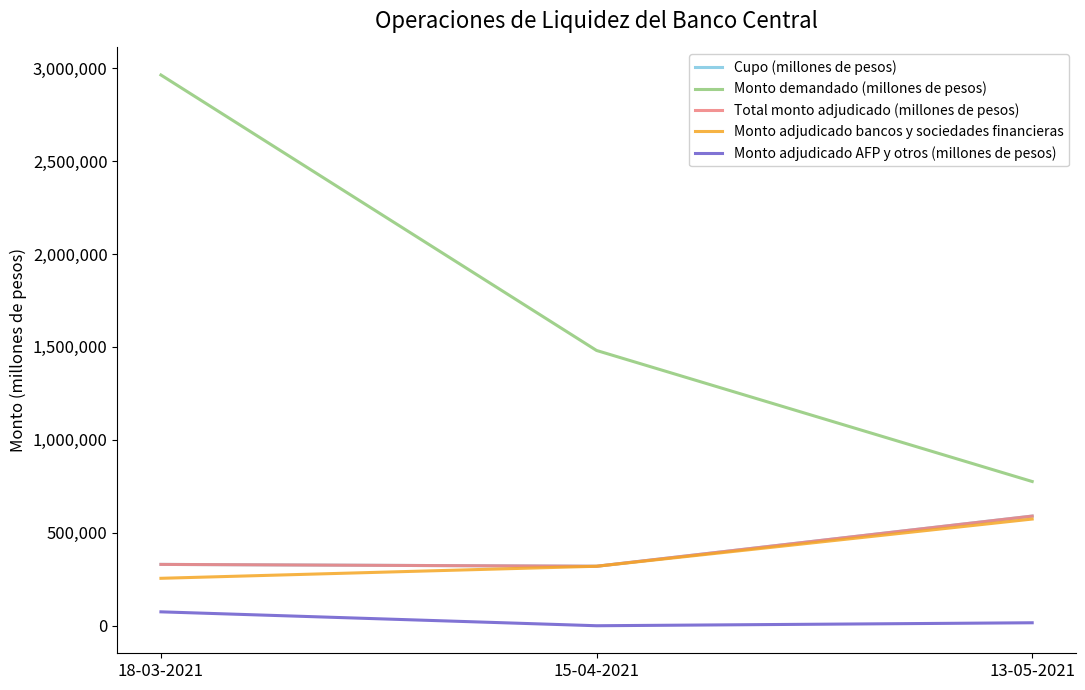

Is this an area chart (filled region under the line)?

No